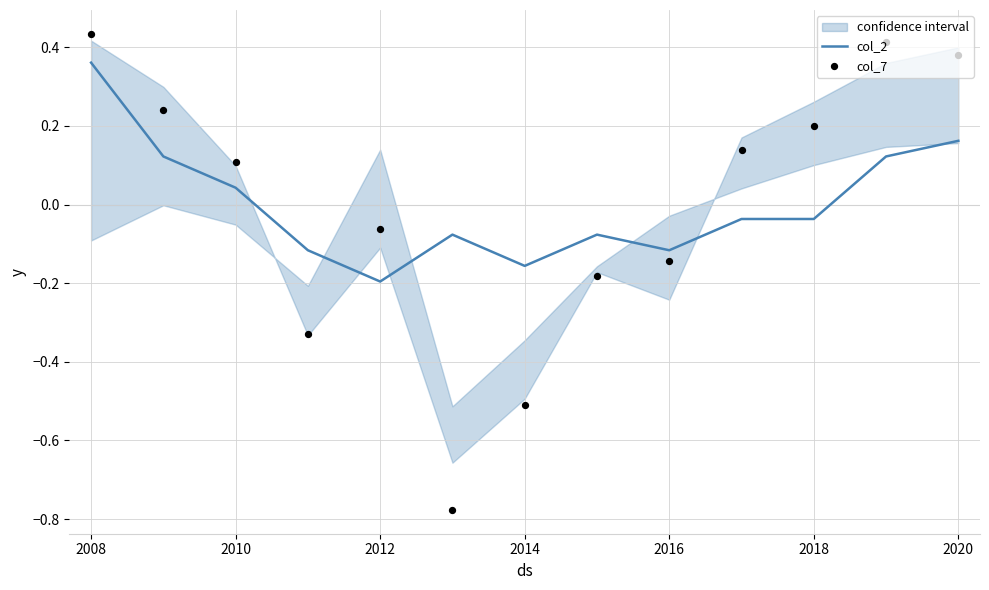

What are all the series names shown in the legend?

col_2, col_7